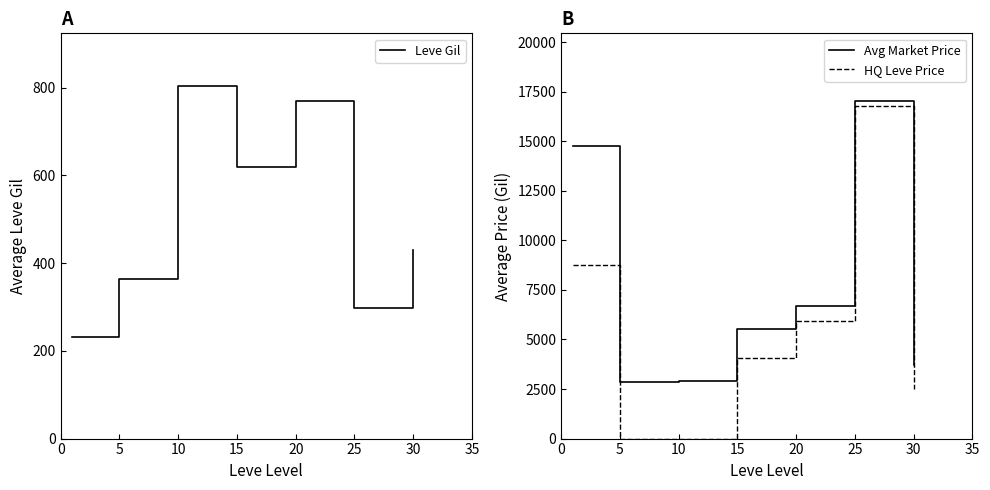

At which category does the chart reach its peak across all series?

25